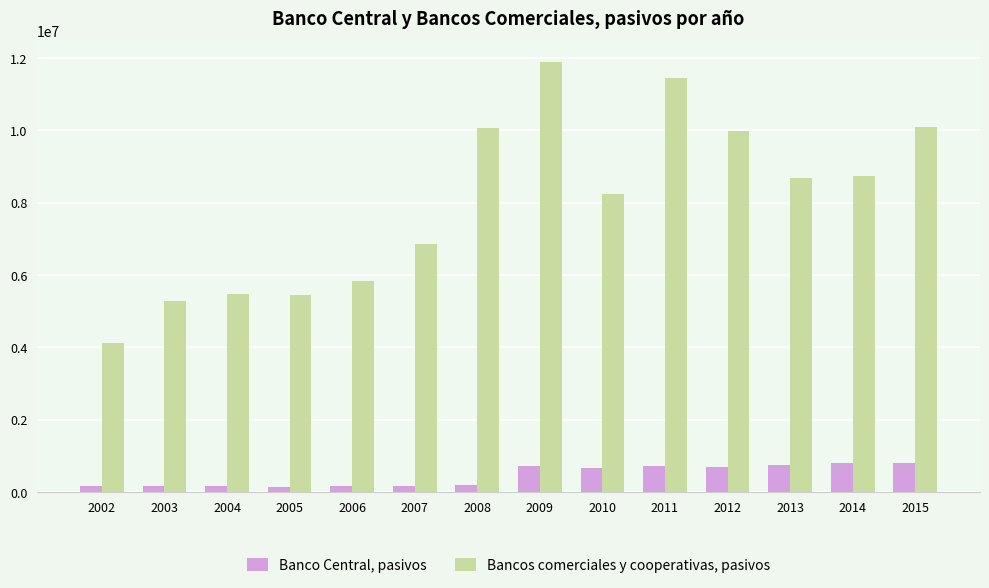

What is the difference between the maximum and second lowest values in the Banco Central, pasivos series?

651561